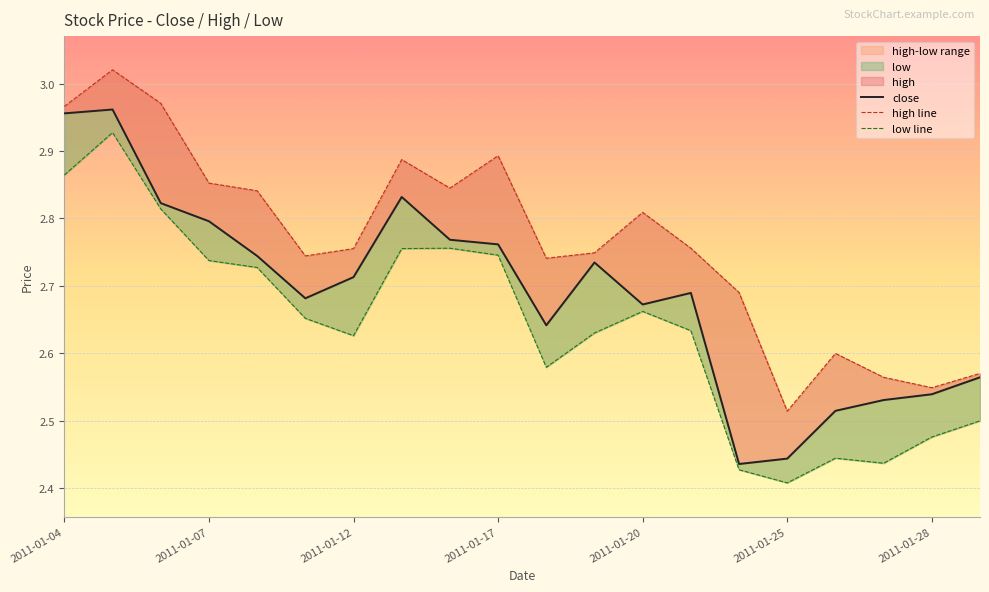

What is the difference between the highest and lowest values at 2011-01-13?

0.1